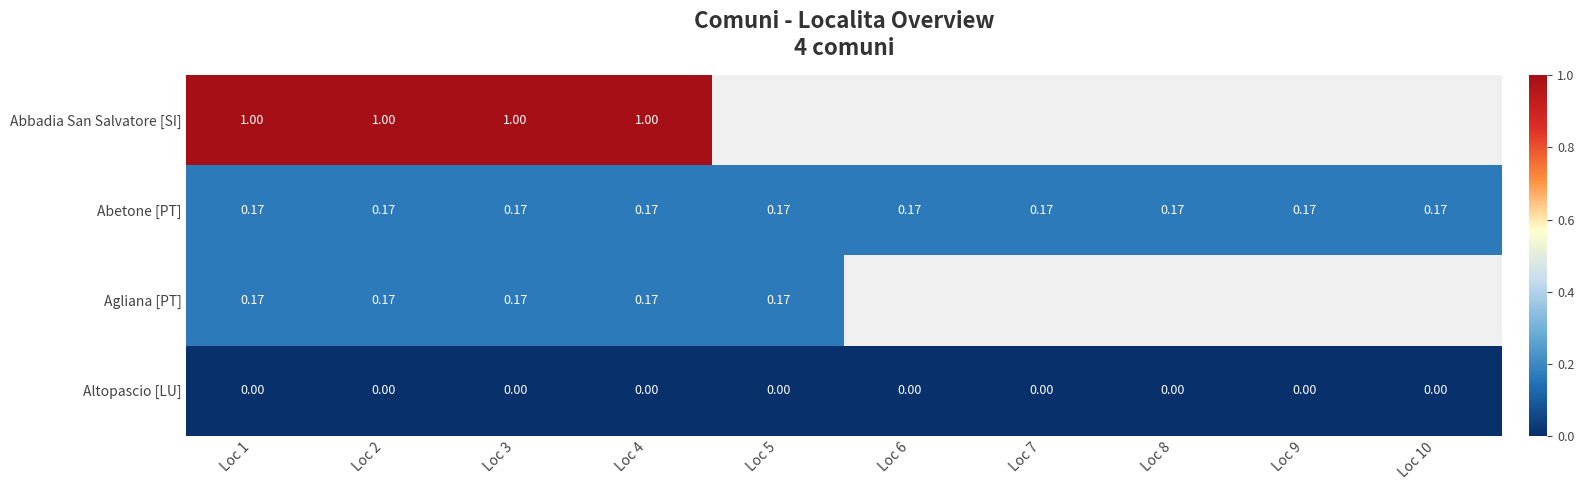

Which label corresponds to the smallest value in the chart?

Loc 1